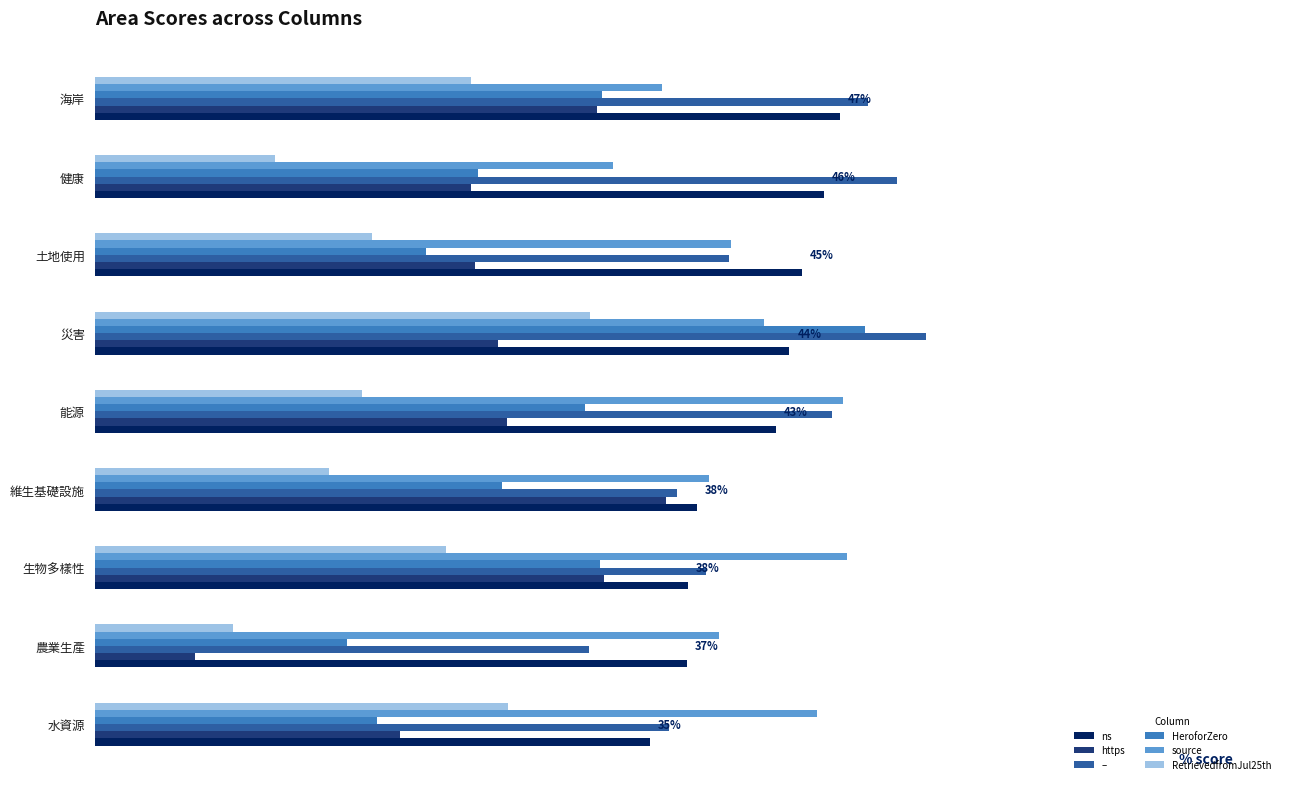

Reading left to right, what are all the values shown in this chart?

ns: 0.4	0.4	0.4	0.4	0.4	0.4	0.4	0.5	0.5
https: 0.2	0.1	0.3	0.4	0.3	0.3	0.2	0.2	0.3
–: 0.4	0.3	0.4	0.4	0.5	0.5	0.4	0.5	0.5
HeroforZero: 0.2	0.2	0.3	0.3	0.3	0.5	0.2	0.2	0.3
source: 0.5	0.4	0.5	0.4	0.5	0.4	0.4	0.3	0.4
RetrievedfromJul25th: 0.3	0.1	0.2	0.1	0.2	0.3	0.2	0.1	0.2